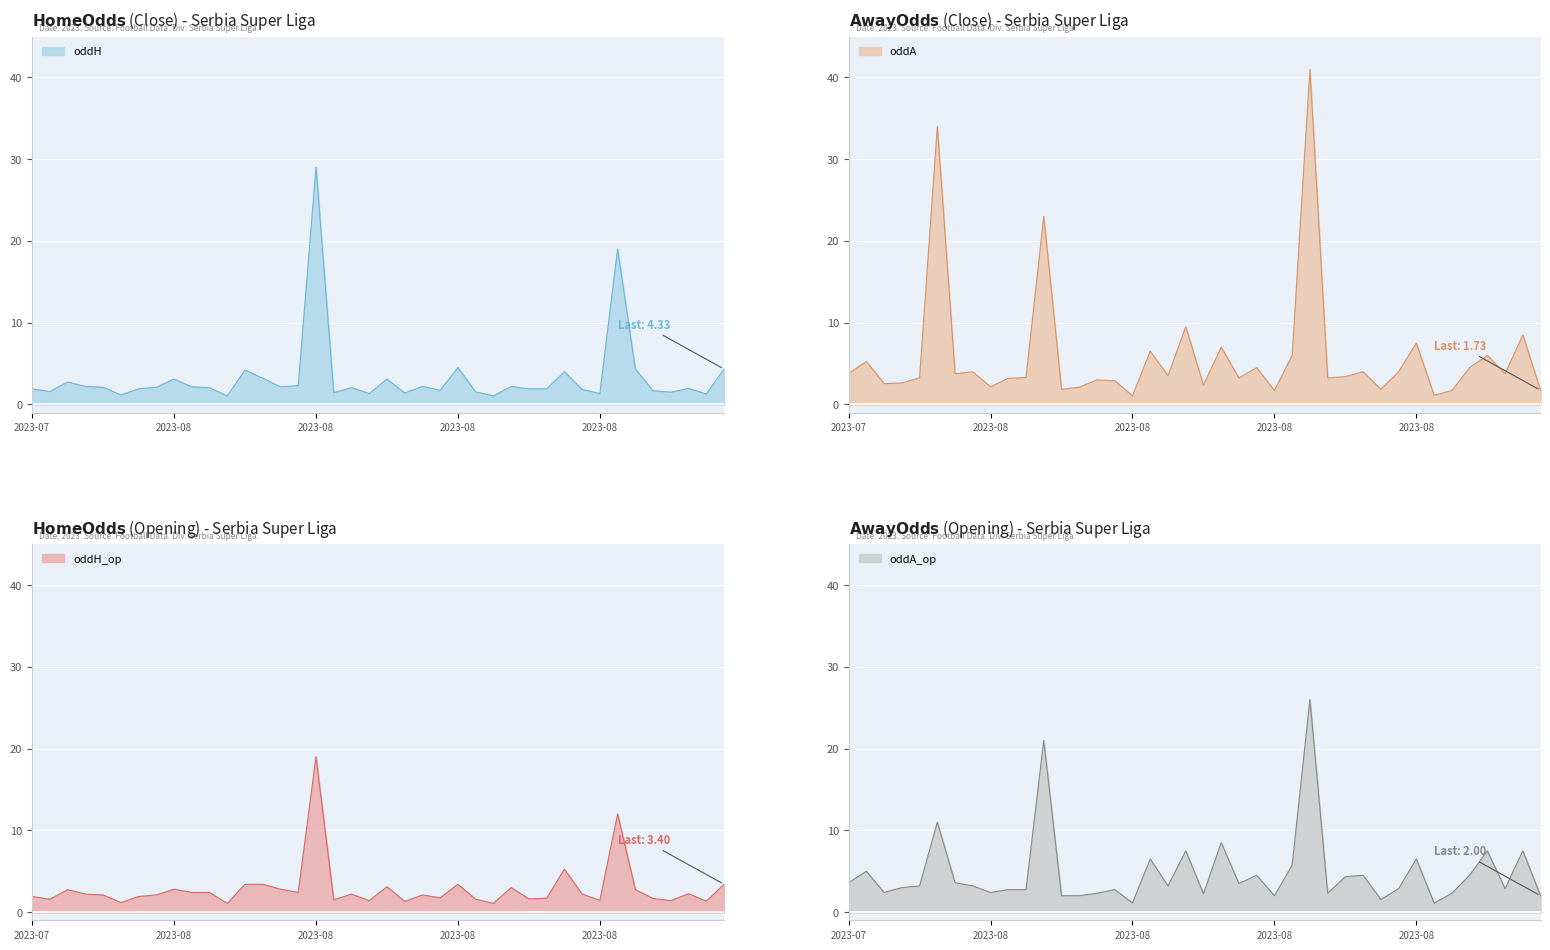

What is the sum of the oddH values at 2023-09-01 and 2023-08-18?

8.8